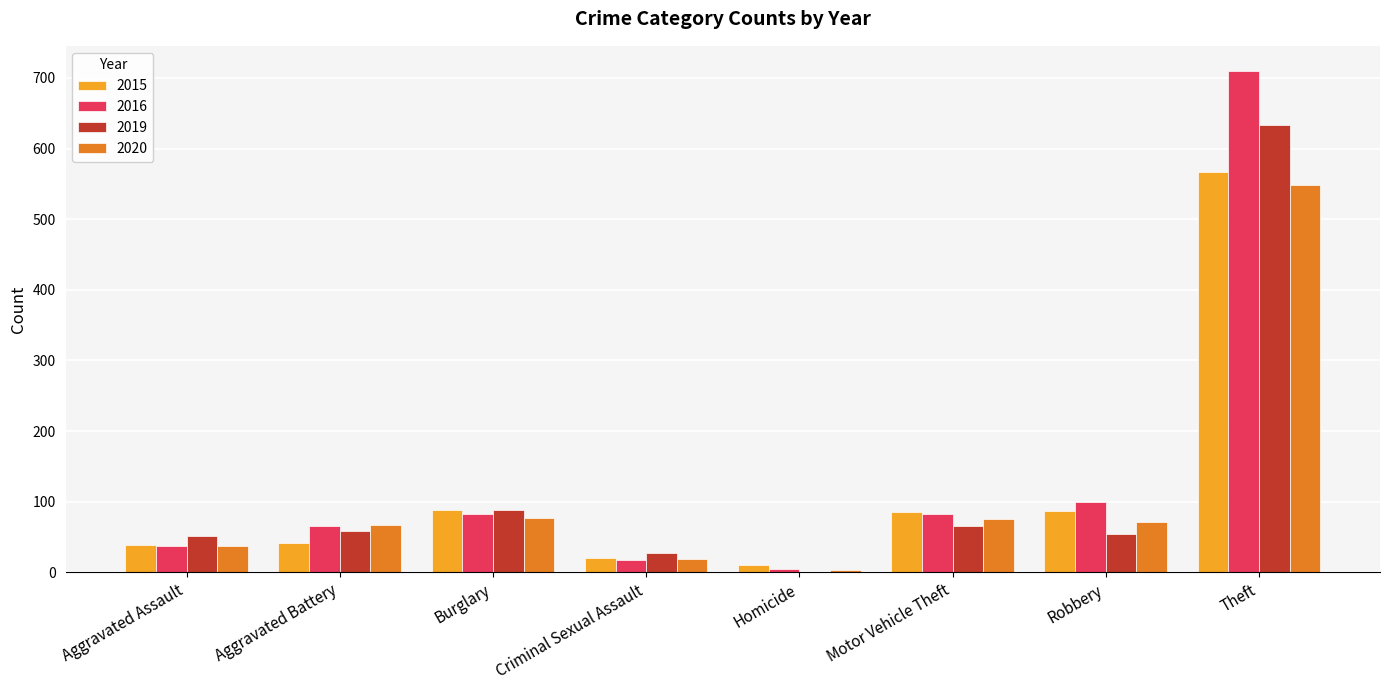

Is the value of 2019 at Motor Vehicle Theft greater than the value of 2015 at Theft?

No